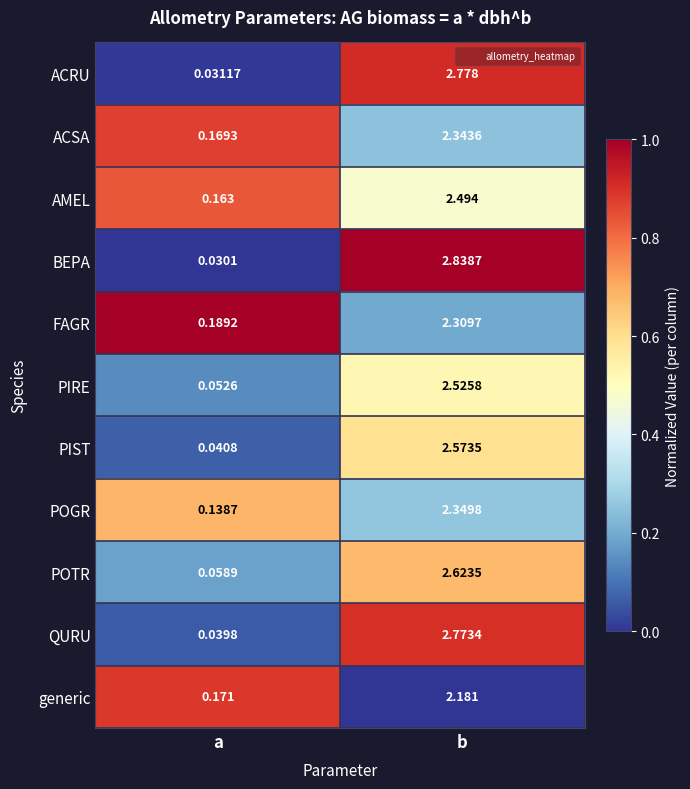

Between a and b, which series saw the biggest shift?

BEPA